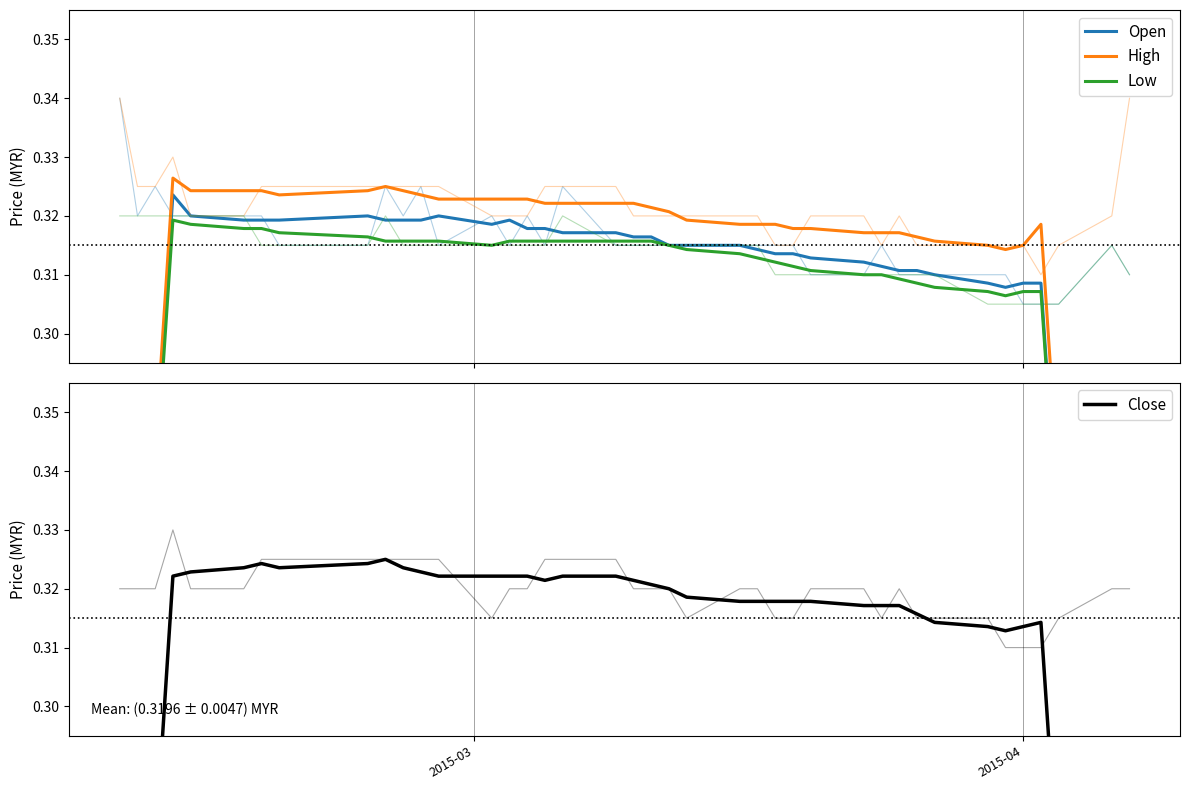

What is the smallest value displayed?

0.2